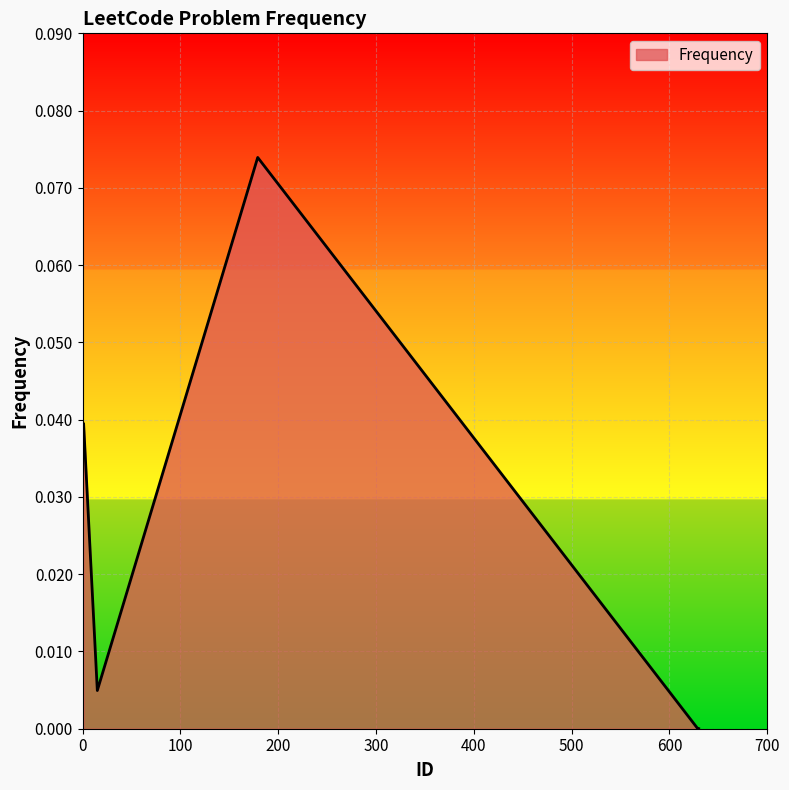

True or false: there are more than 0 points higher than both neighbors.

True